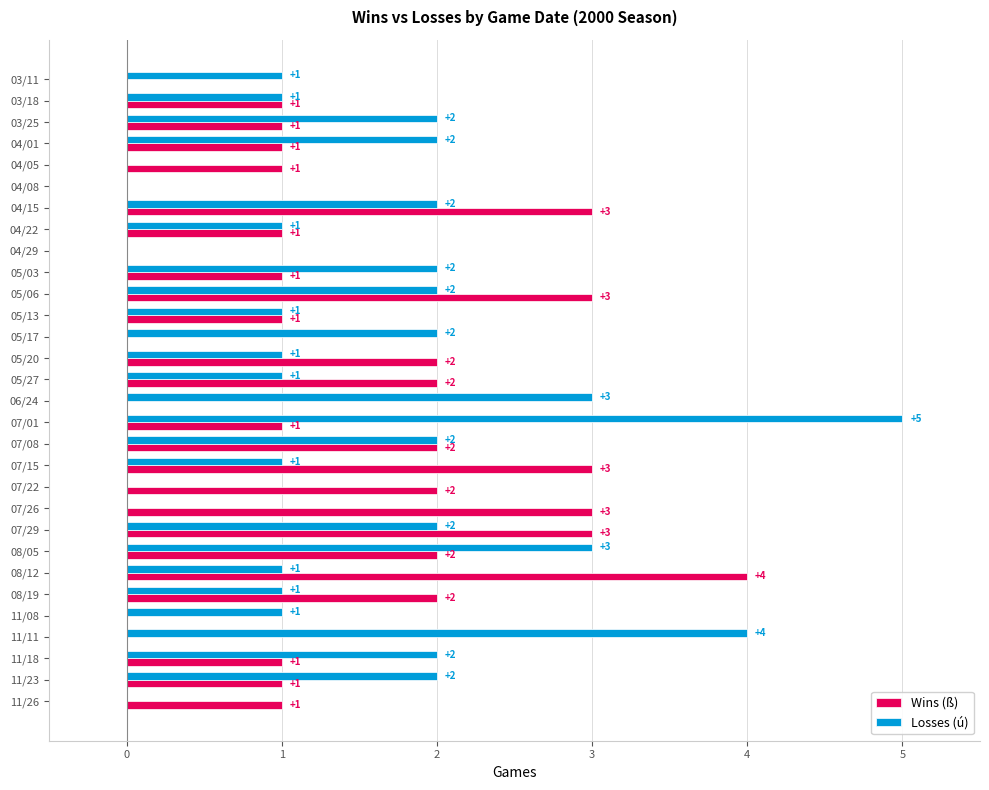

What is the sum of the Losses (ú) values at 07/01 and 05/17?

7